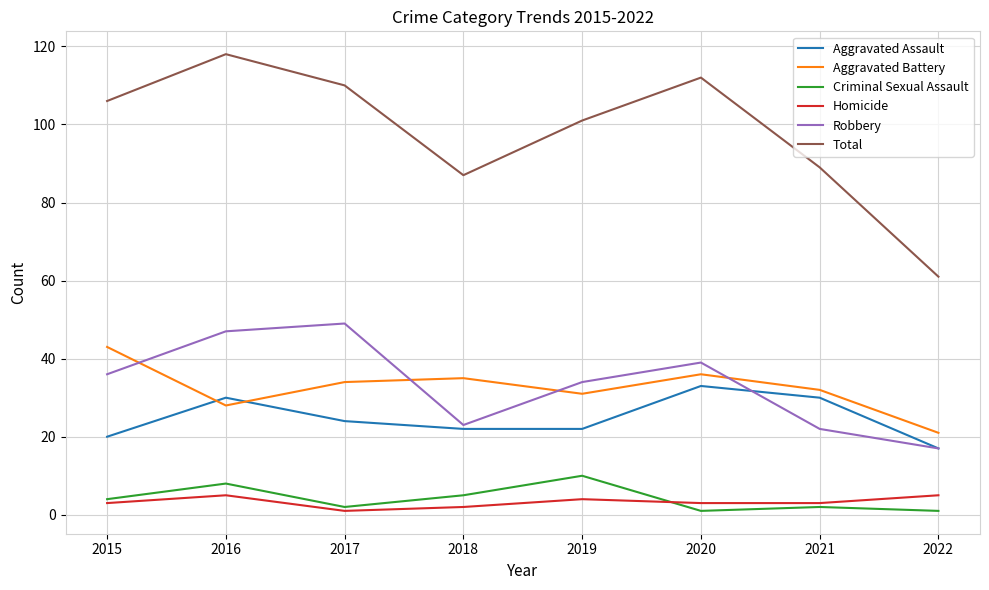

How many lines are shown in the chart?

6